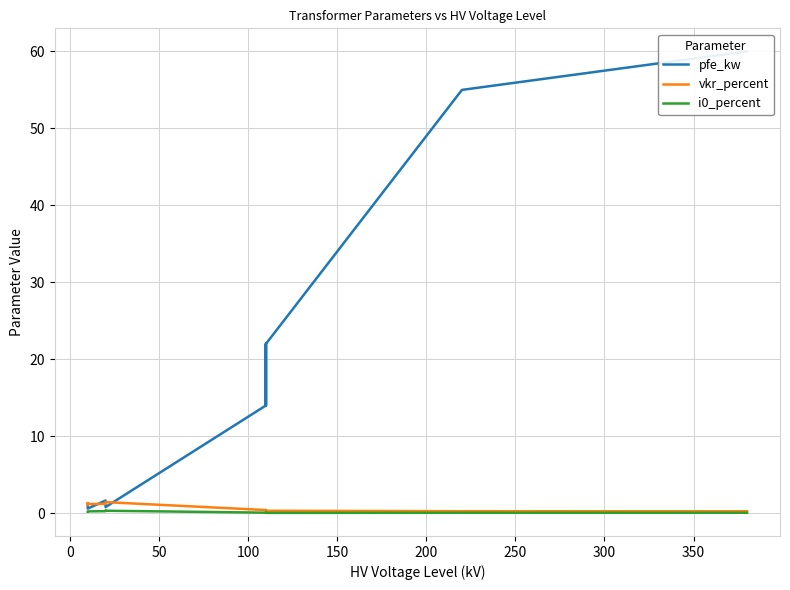

After their last crossing, which series has the higher values: pfe_kw or vkr_percent?

pfe_kw